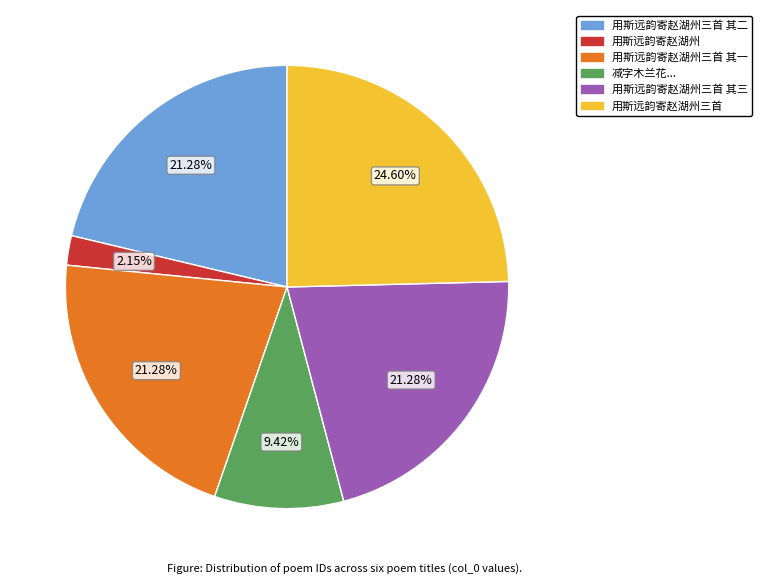

How many slices are in this pie chart?

6